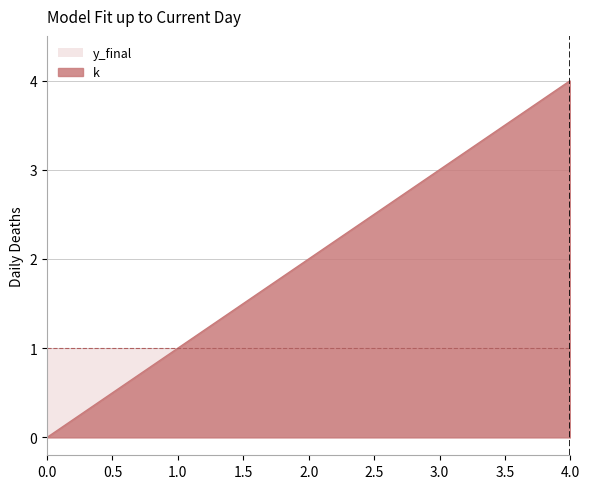

Approximately how many times larger is the value at 1 compared to 4?

0.2